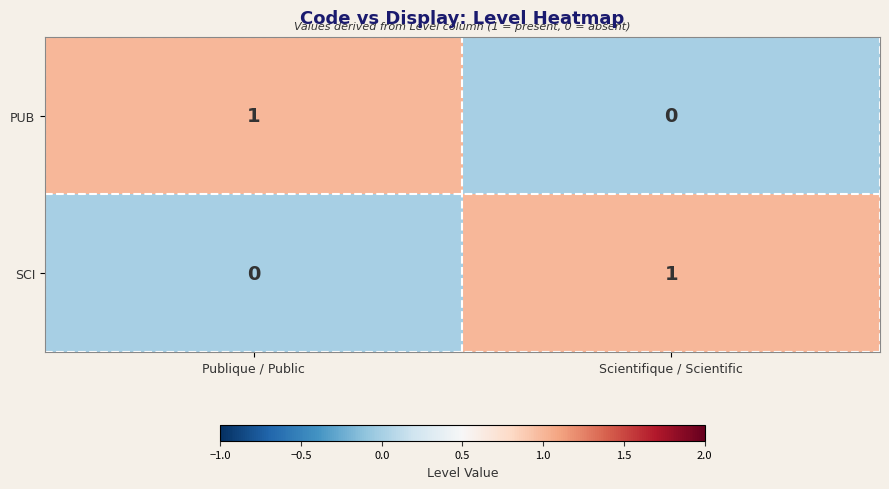

Which category has the lowest value in the SCI series?

Publique / Public